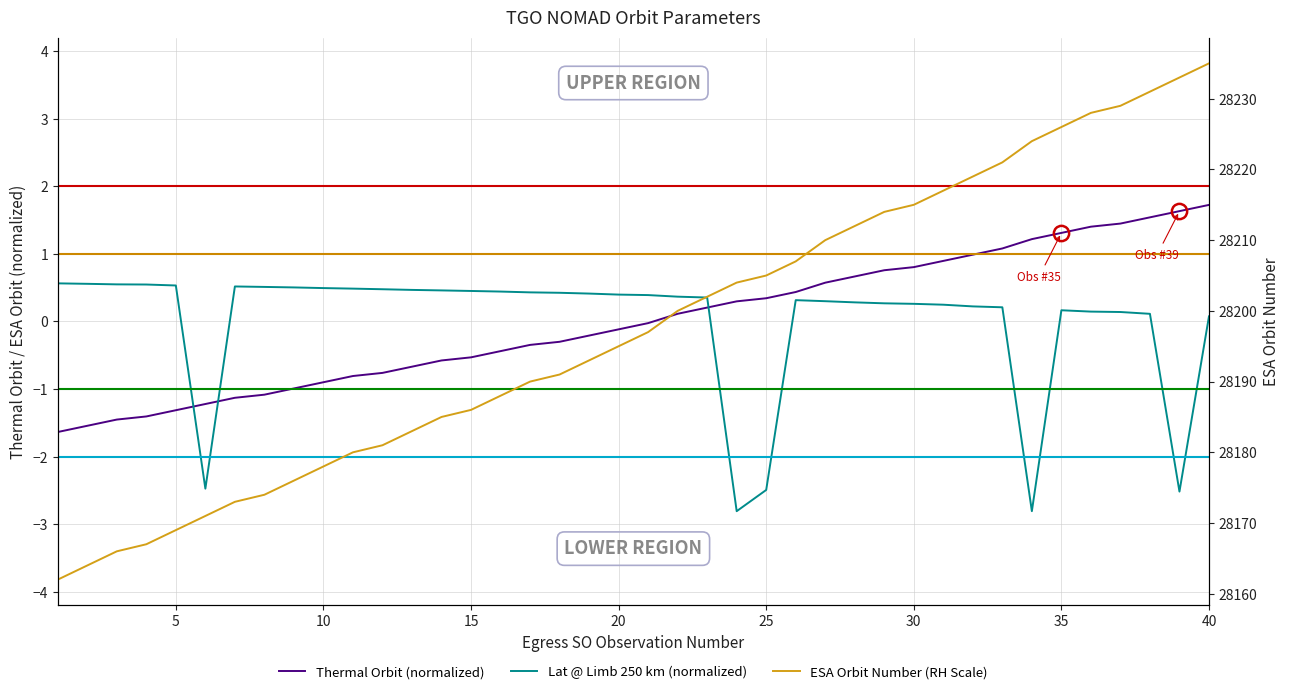

What is the sum of the Thermal Orbit/Nightside Number values at 4 and 20?

56362.0